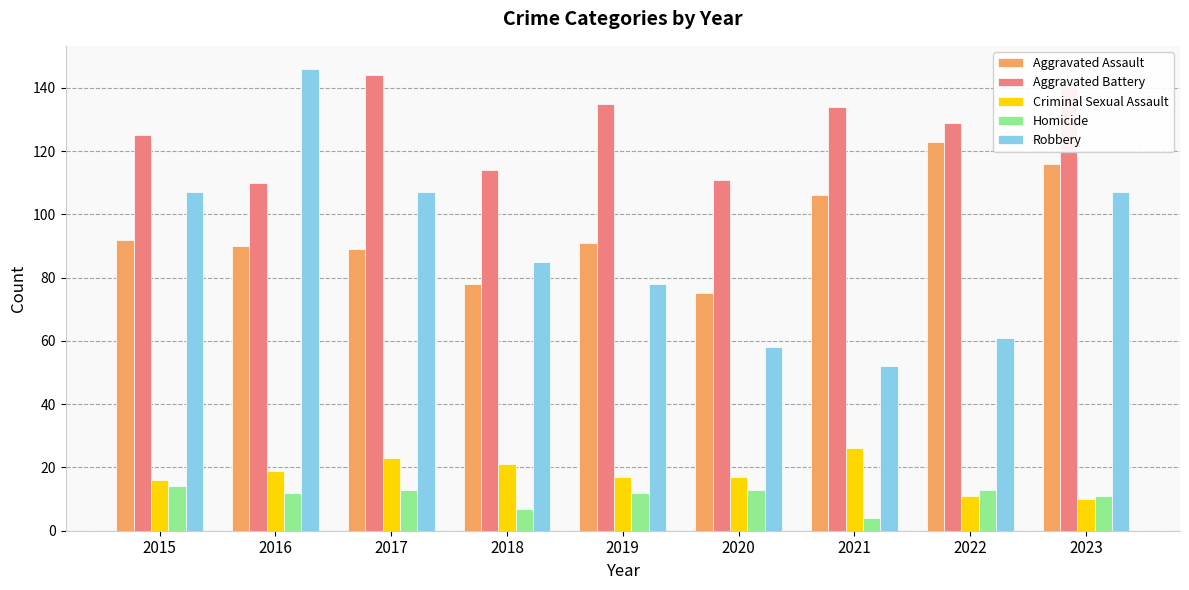

Rank the series by their maximum value, from highest to lowest.

Robbery, Aggravated Battery, Aggravated Assault, Criminal Sexual Assault, Homicide